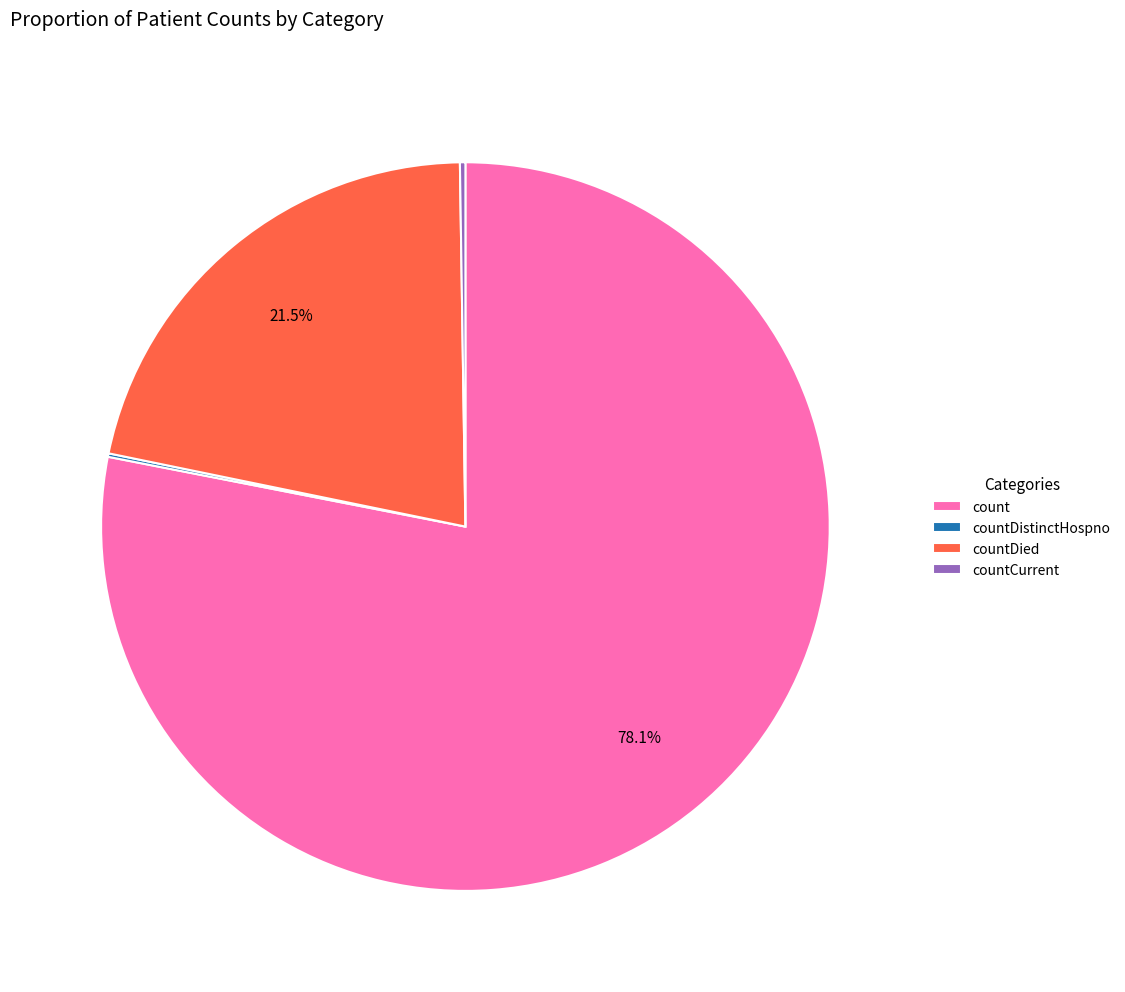

Is there a majority slice in this chart?

Yes